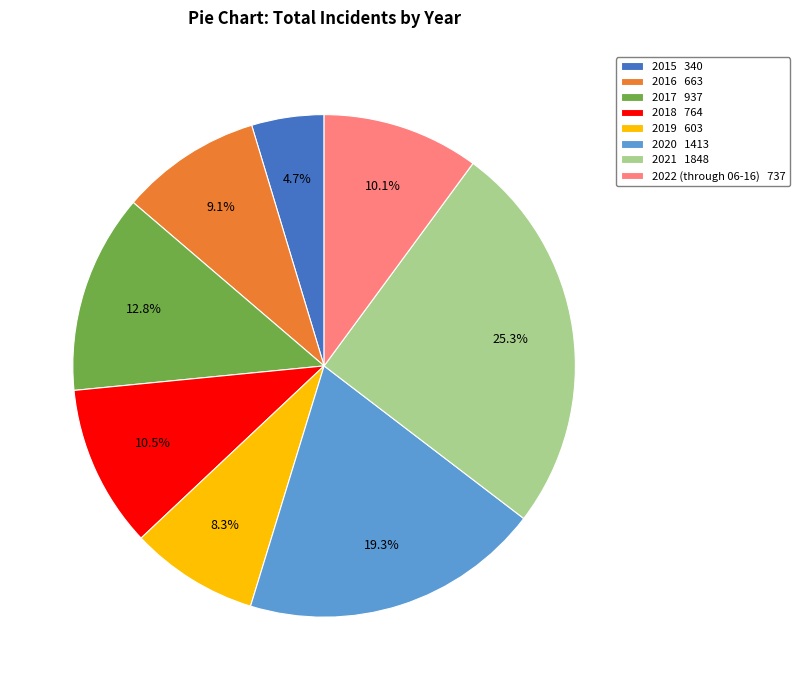

How many segments does this pie chart have?

8